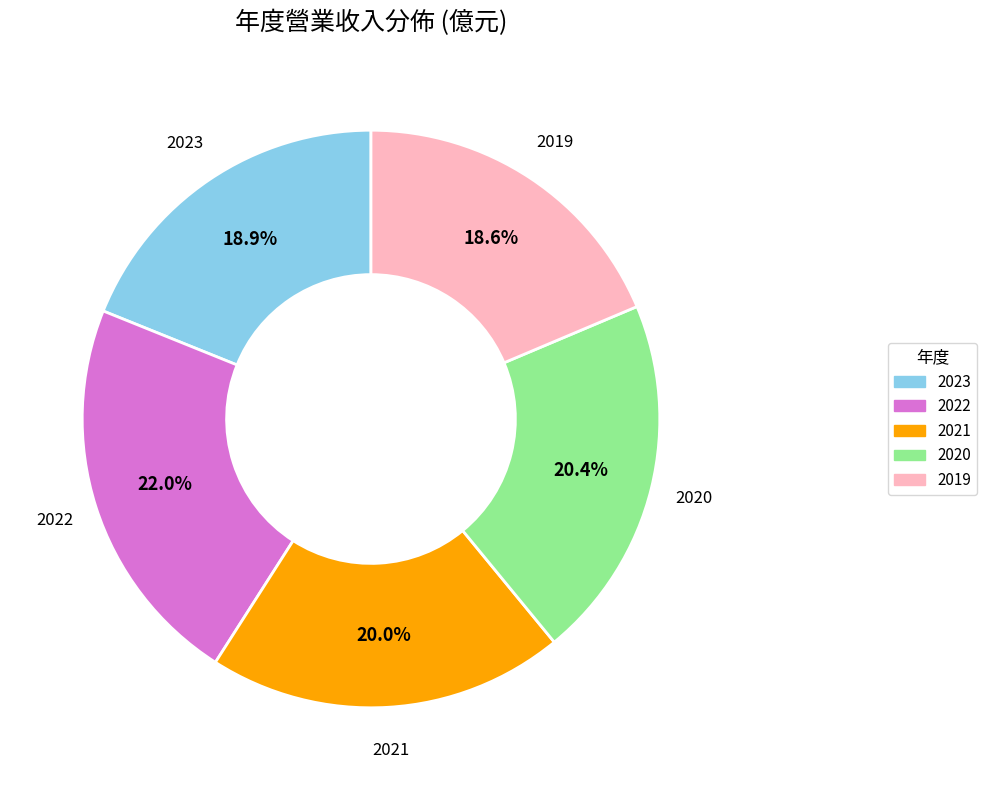

To the nearest percent, what percentage of the pie is 2021?

20%